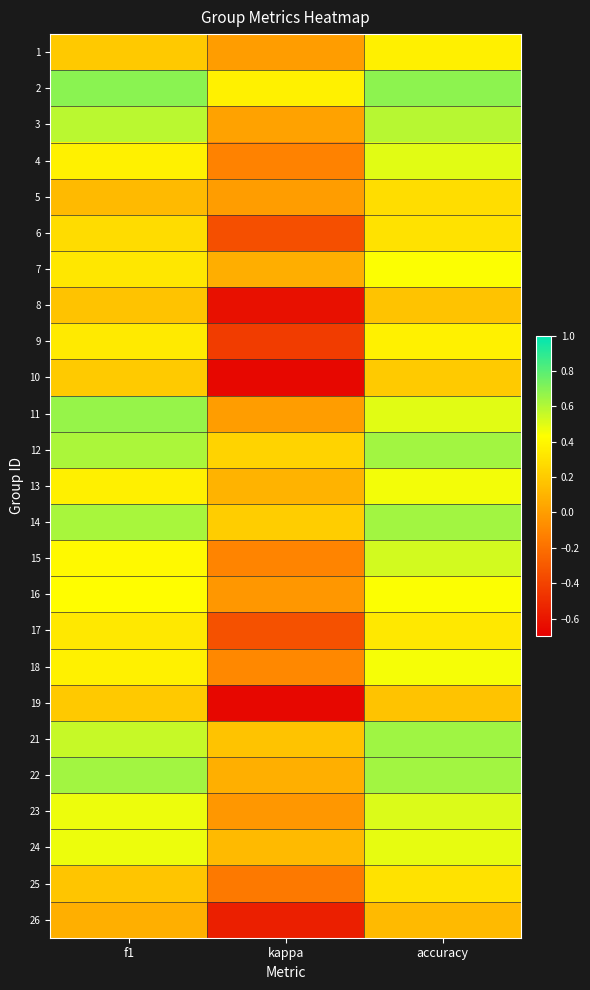

At f1, list the series in order from smallest to largest.

26, 5, 8, 25, 19, 1, 10, 6, 7, 17, 9, 13, 18, 4, 15, 16, 23, 24, 21, 3, 12, 14, 22, 11, 2